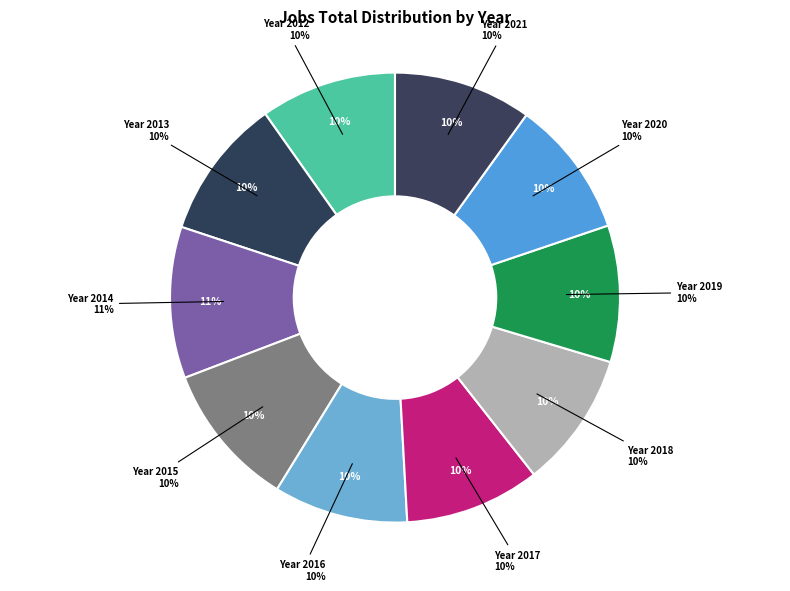

To the nearest percent, what percentage of the pie is 2017?

10%